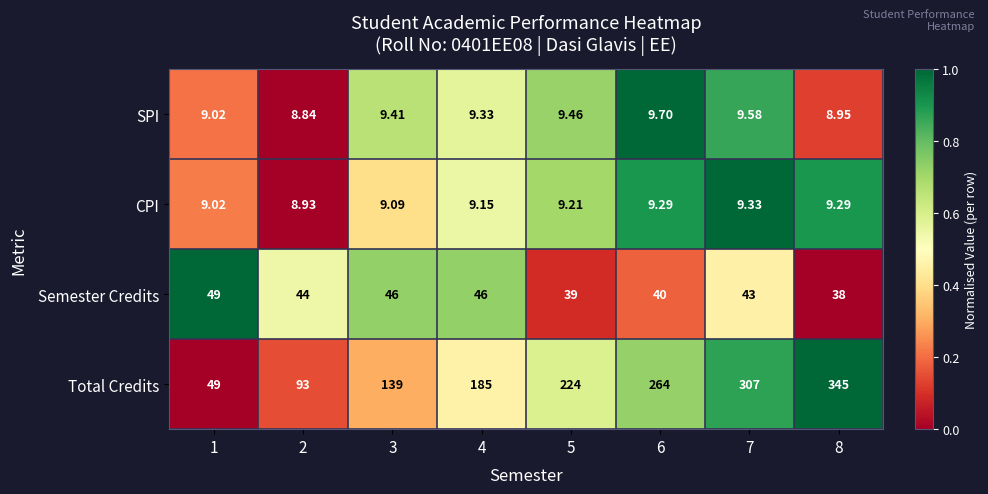

Rank the series by their maximum value, from lowest to highest.

CPI, SPI, Semester Credits, Total Credits